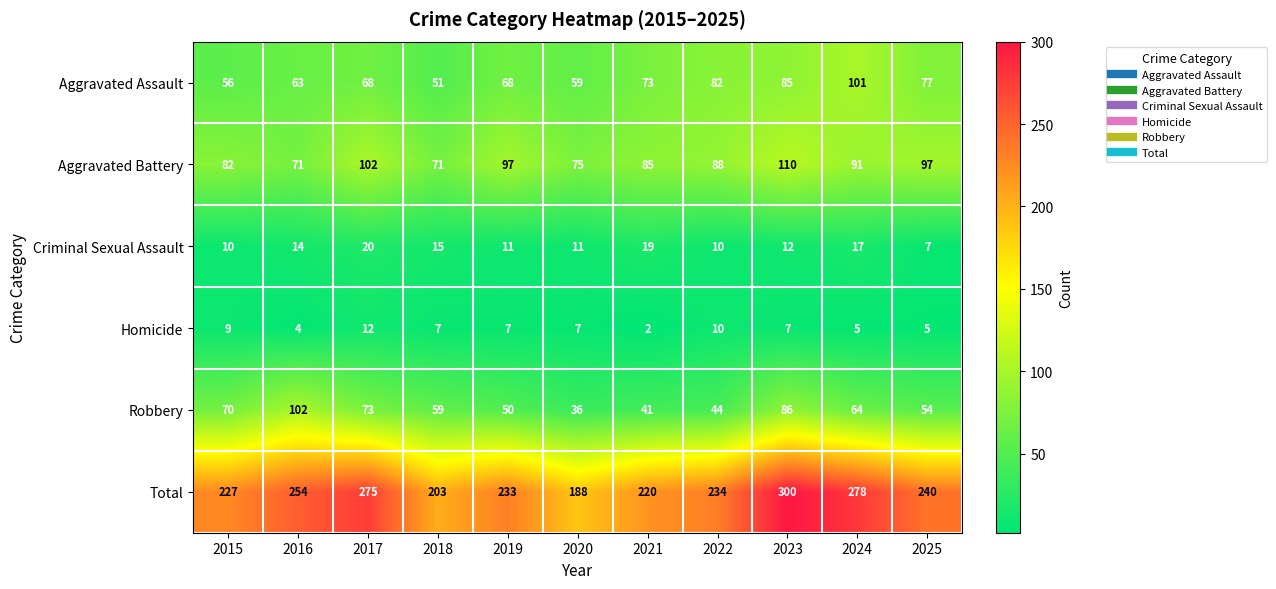

At which label does Aggravated Battery first exceed 88?

2017